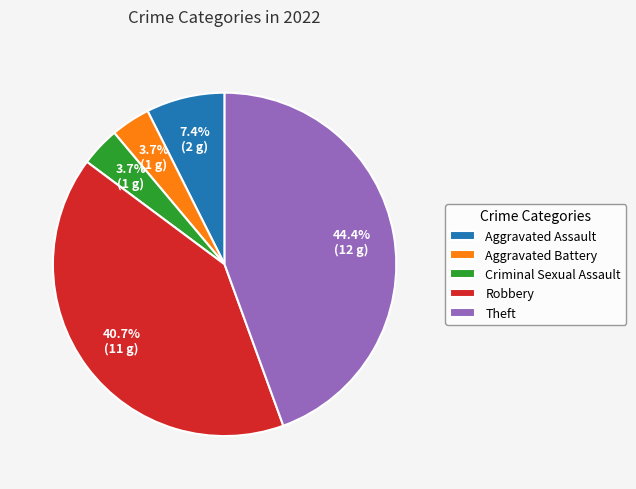

To the nearest percent, what portion does Robbery represent?

41%